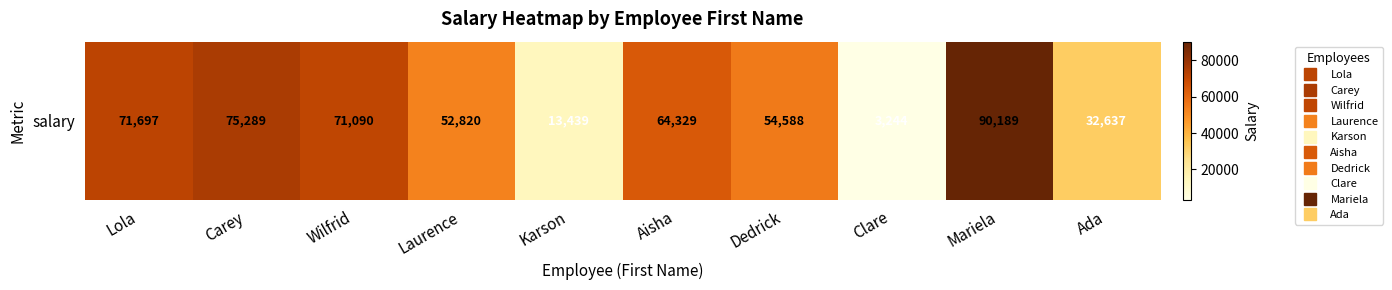

The chart shows a value of 31372 at Dedrick. True or false?

False